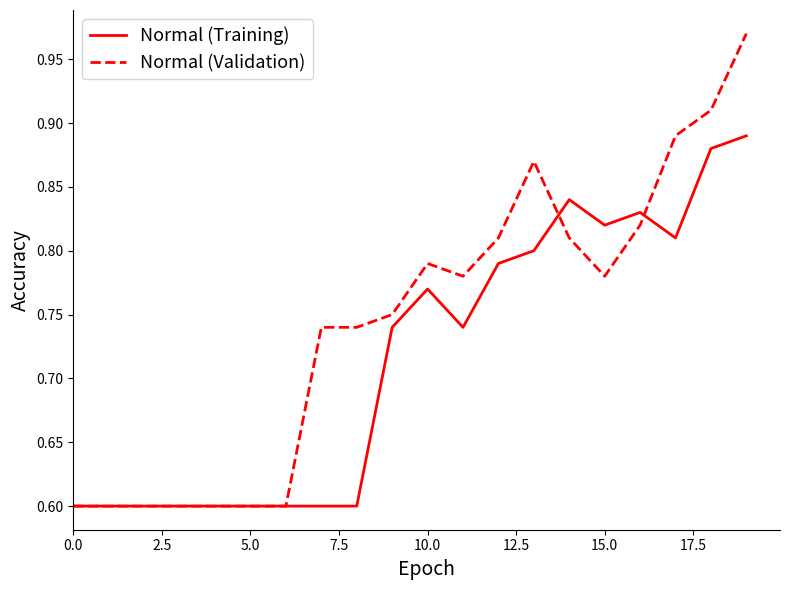

Which series has the largest range (max minus min)?

Normal (Validation)